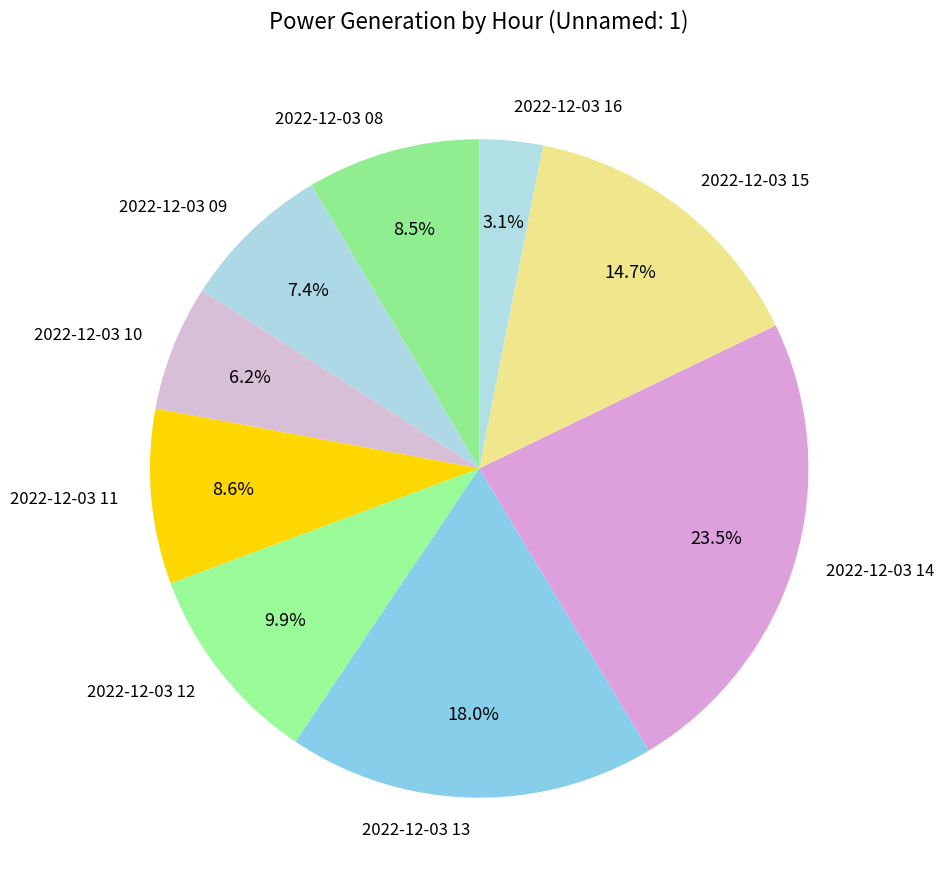

What is the smallest slice in the pie chart?

2022-12-03 16